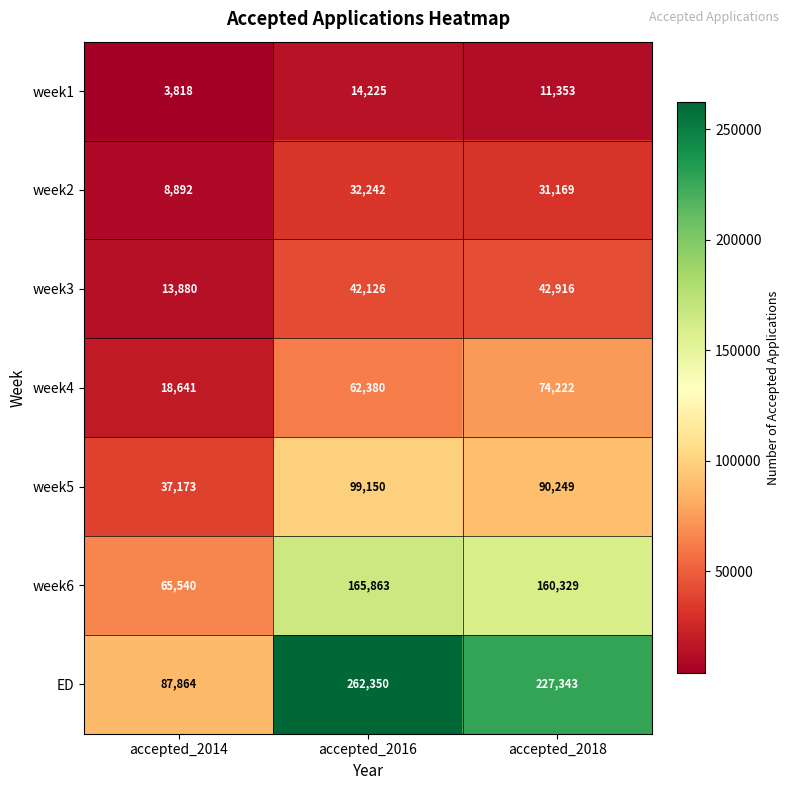

At which label does week3 reach its peak?

accepted_2018